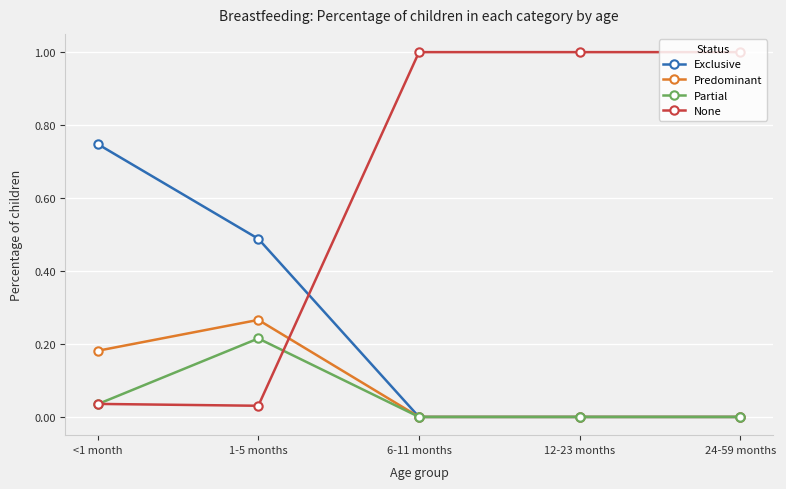

What are all the series names shown in the legend?

Exclusive, Predominant, Partial, None